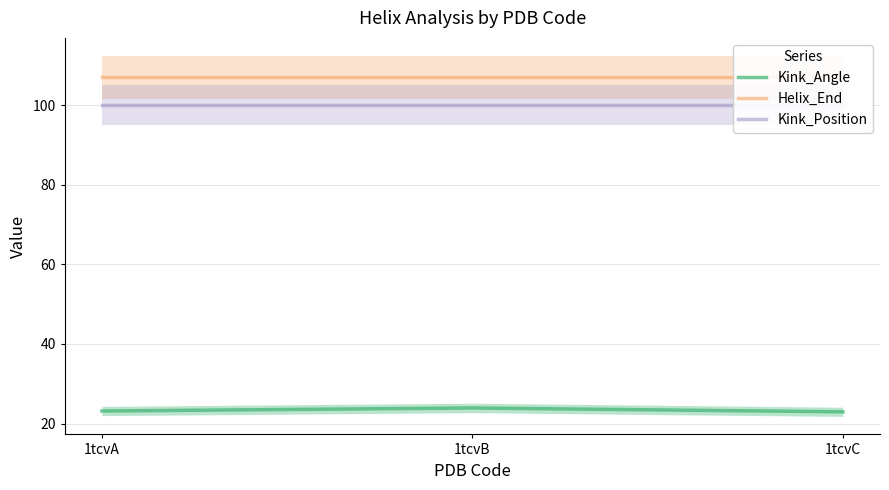

What is the difference between the Kink_Angle values at 1tcvC and 1tcvB?

1.0